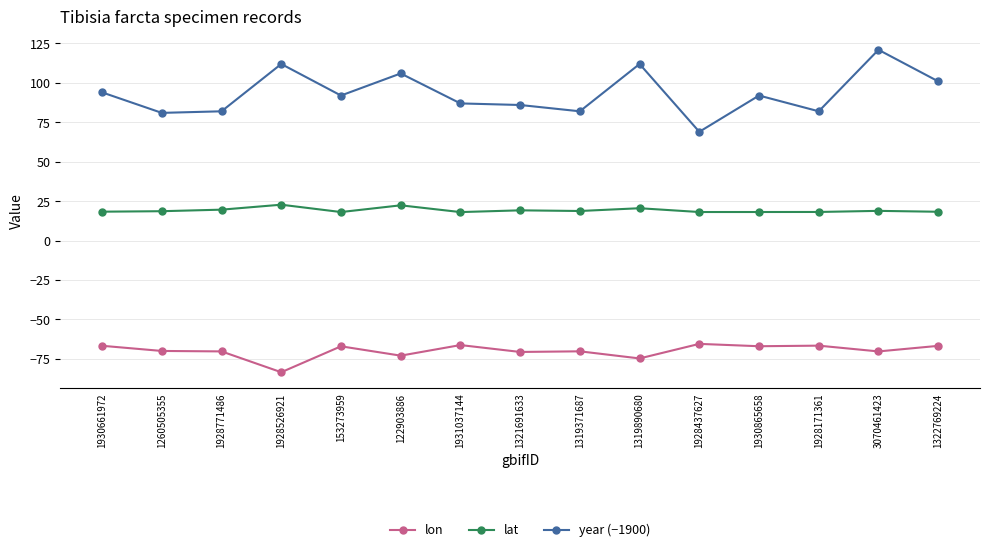

What is the difference between the maximum and second lowest values in the lat series?

4.7